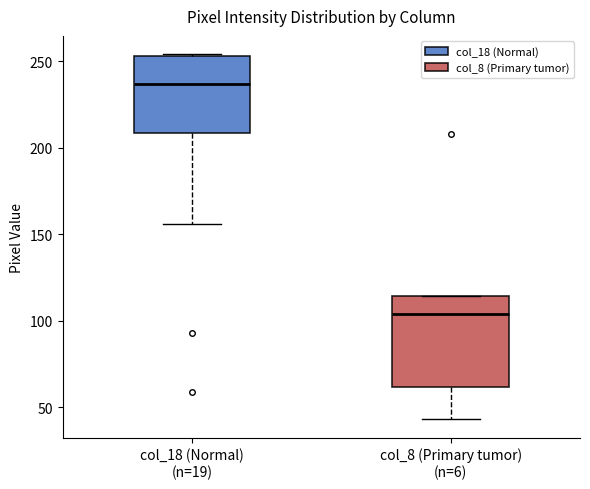

Which box's median line is the lowest?

col_8 (Primary tumor) (n=6)